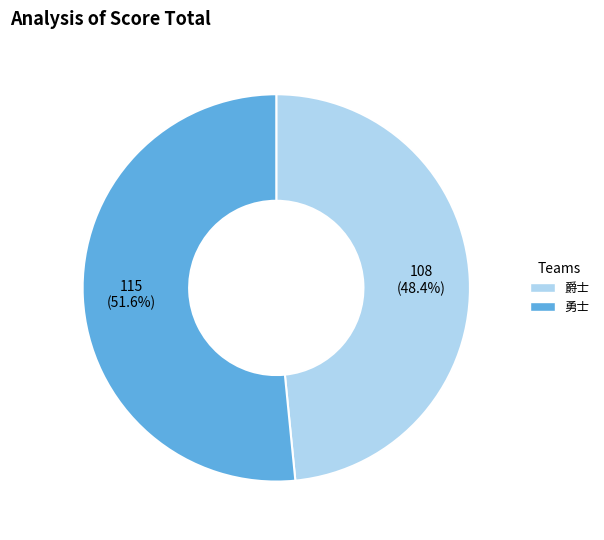

Is there a majority slice in this chart?

Yes